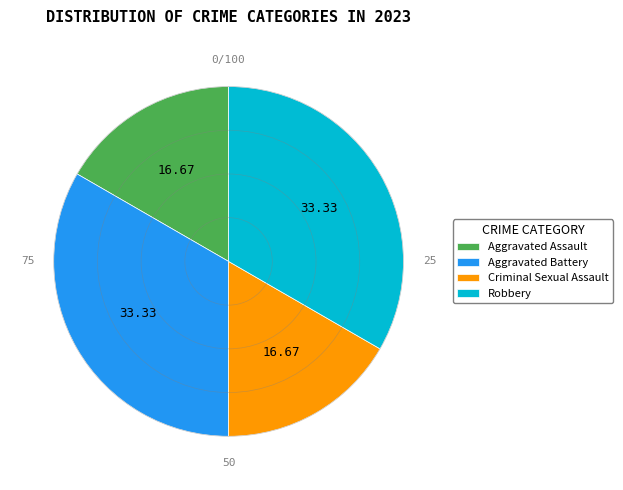

Count the number of slices in the pie.

4